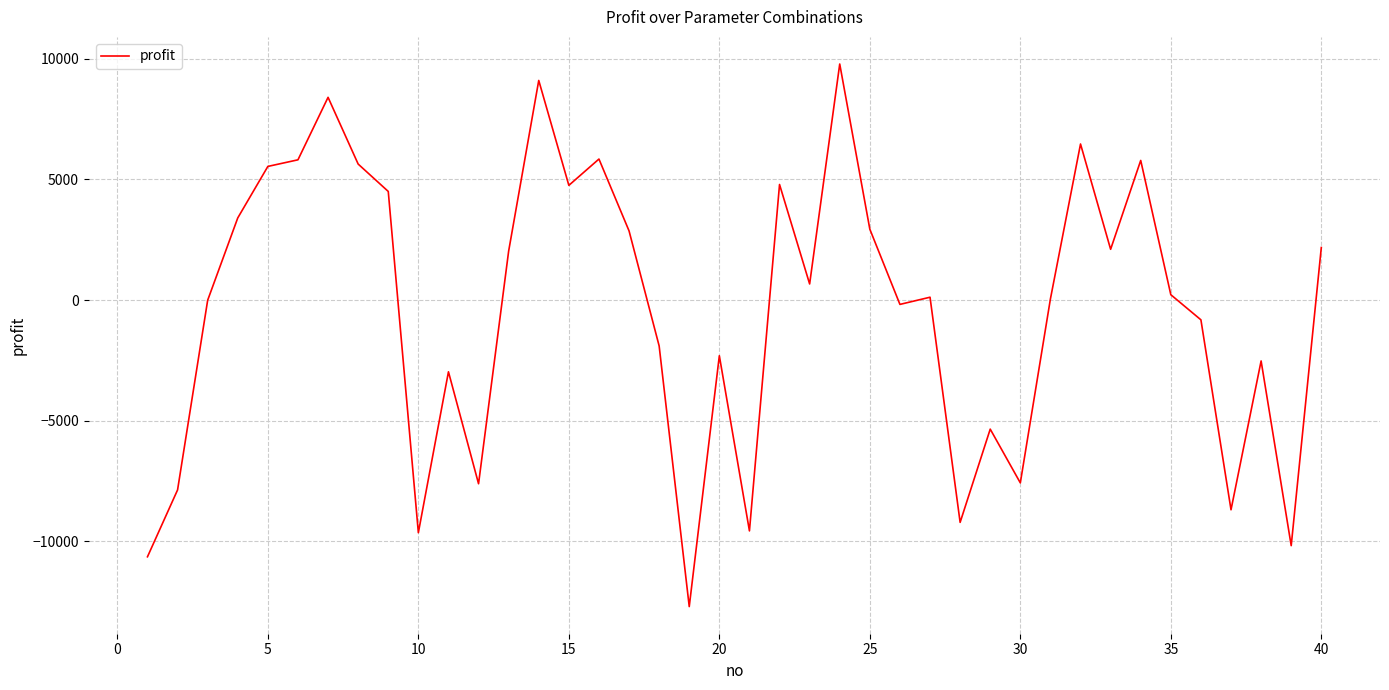

What is the maximum value shown in the chart?

9790